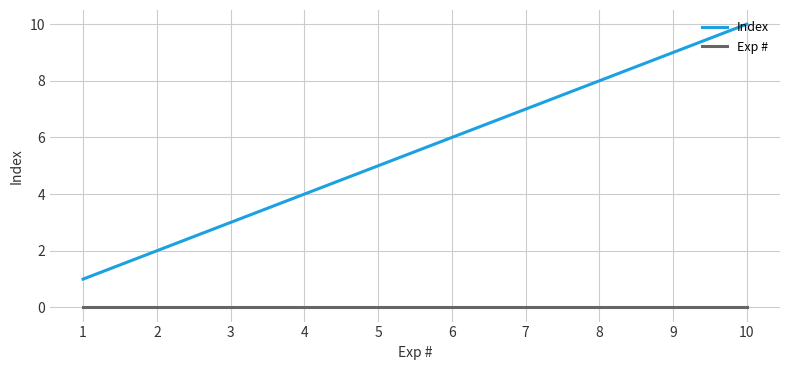

Which series has the largest total across all categories?

Index